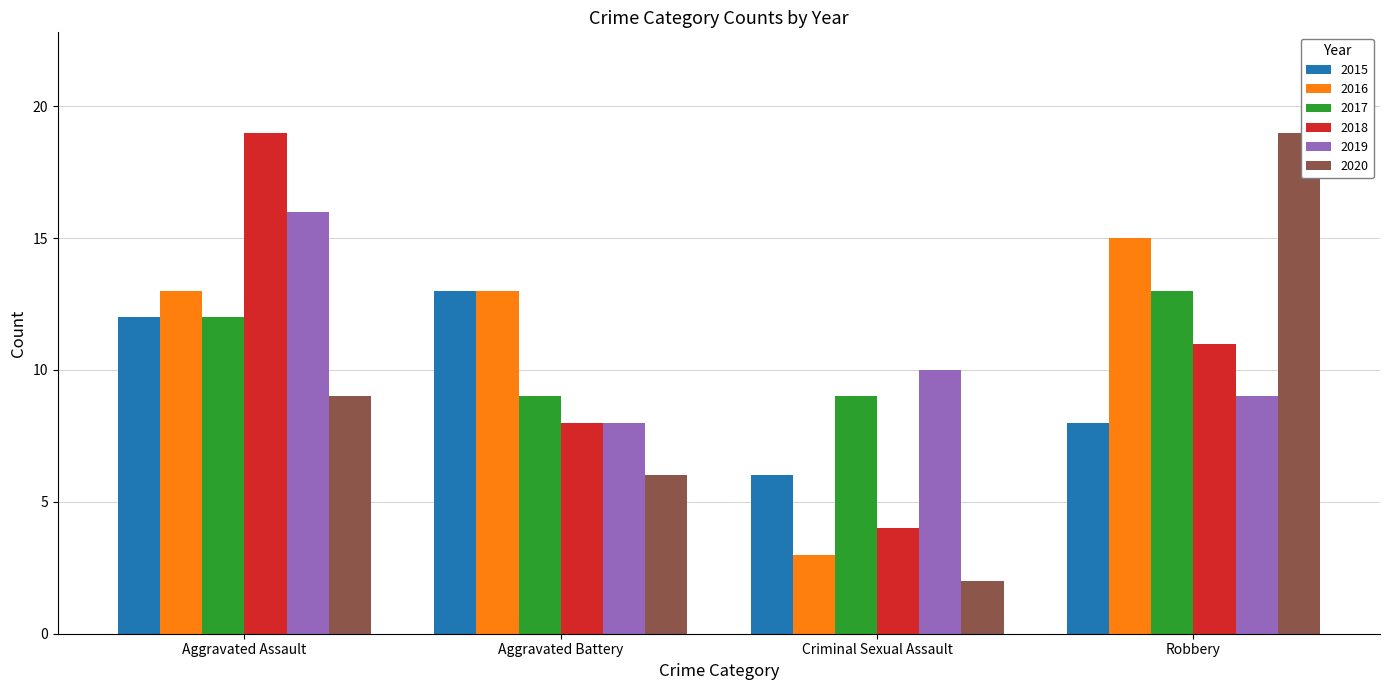

Reading right to left, extract all data points from this chart.

2015: Robbery=8	Criminal Sexual Assault=6	Aggravated Battery=13	Aggravated Assault=12
2016: Robbery=15	Criminal Sexual Assault=3	Aggravated Battery=13	Aggravated Assault=13
2017: Robbery=13	Criminal Sexual Assault=9	Aggravated Battery=9	Aggravated Assault=12
2018: Robbery=11	Criminal Sexual Assault=4	Aggravated Battery=8	Aggravated Assault=19
2019: Robbery=9	Criminal Sexual Assault=10	Aggravated Battery=8	Aggravated Assault=16
2020: Robbery=19	Criminal Sexual Assault=2	Aggravated Battery=6	Aggravated Assault=9